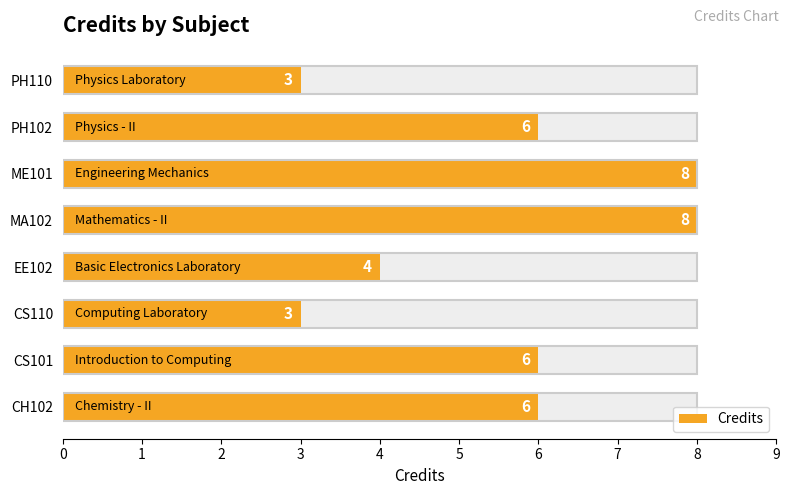

Count the values in the range 4 to 8.

6